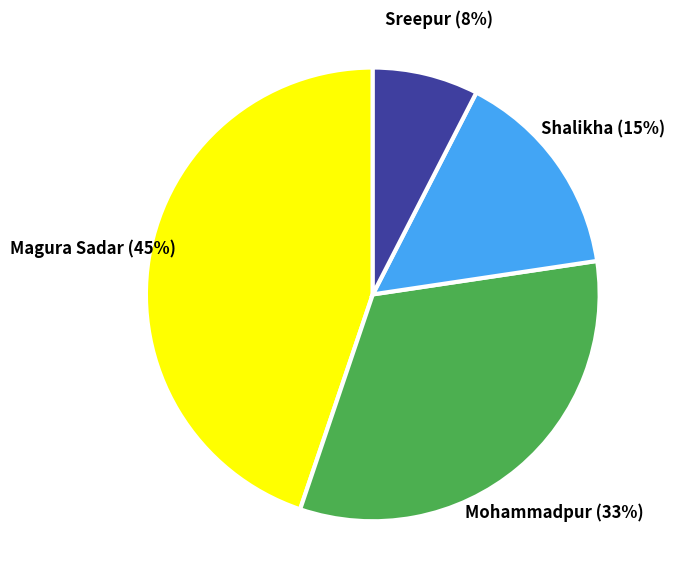

To the nearest percent, what is the combined percentage of Sreepur and Shalikha?

23%